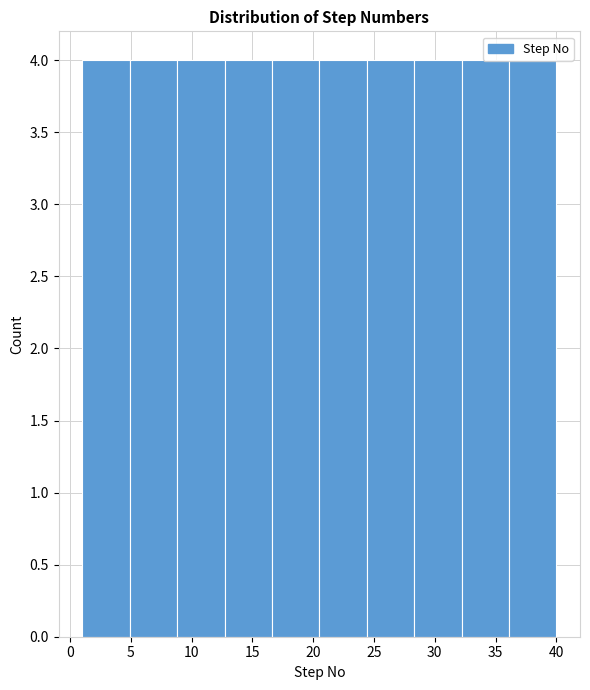

Reading left to right, transcribe this chart: for each bar, give the range it covers on the x-axis and its height. Neither the bar edges nor the heights are printed on the chart, so give them approximately, as read against the axes.

1.0 to 4.9: 4
4.9 to 8.8: 4
8.8 to 12.7: 4
12.7 to 16.6: 4
16.6 to 20.5: 4
20.5 to 24.4: 4
24.4 to 28.3: 4
28.3 to 32.2: 4
32.2 to 36.1: 4
36.1 to 40.0: 4